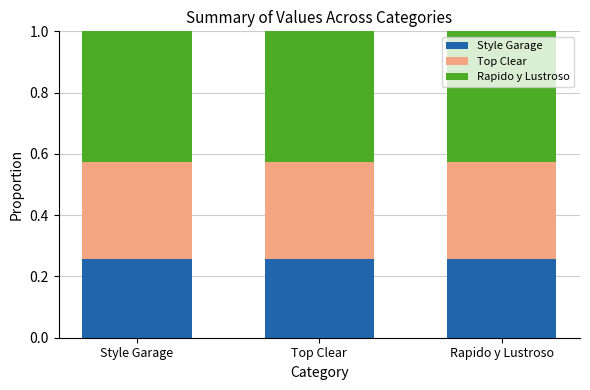

At Style Garage, list the series in order from smallest to largest.

Style Garage, Top Clear, Rapido y Lustroso